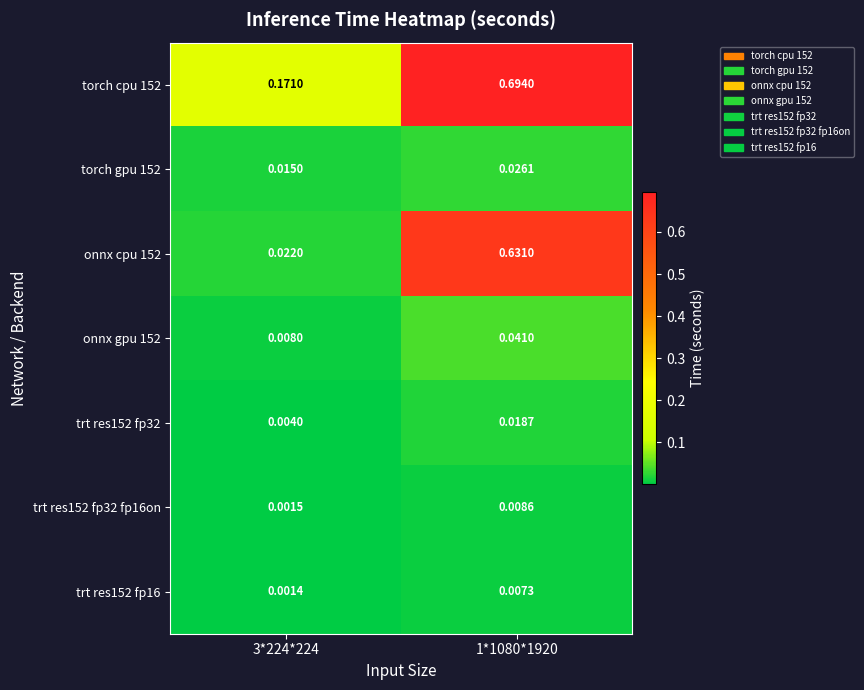

Is the value of onnx cpu 152 at 1*1080*1920 greater than the value of torch cpu 152 at 3*224*224?

Yes